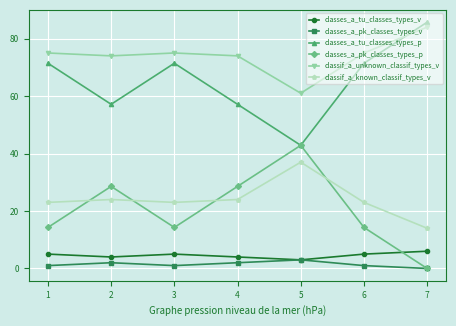

How many values in the classes_a_tu_classes_types_v series are below 5?

3